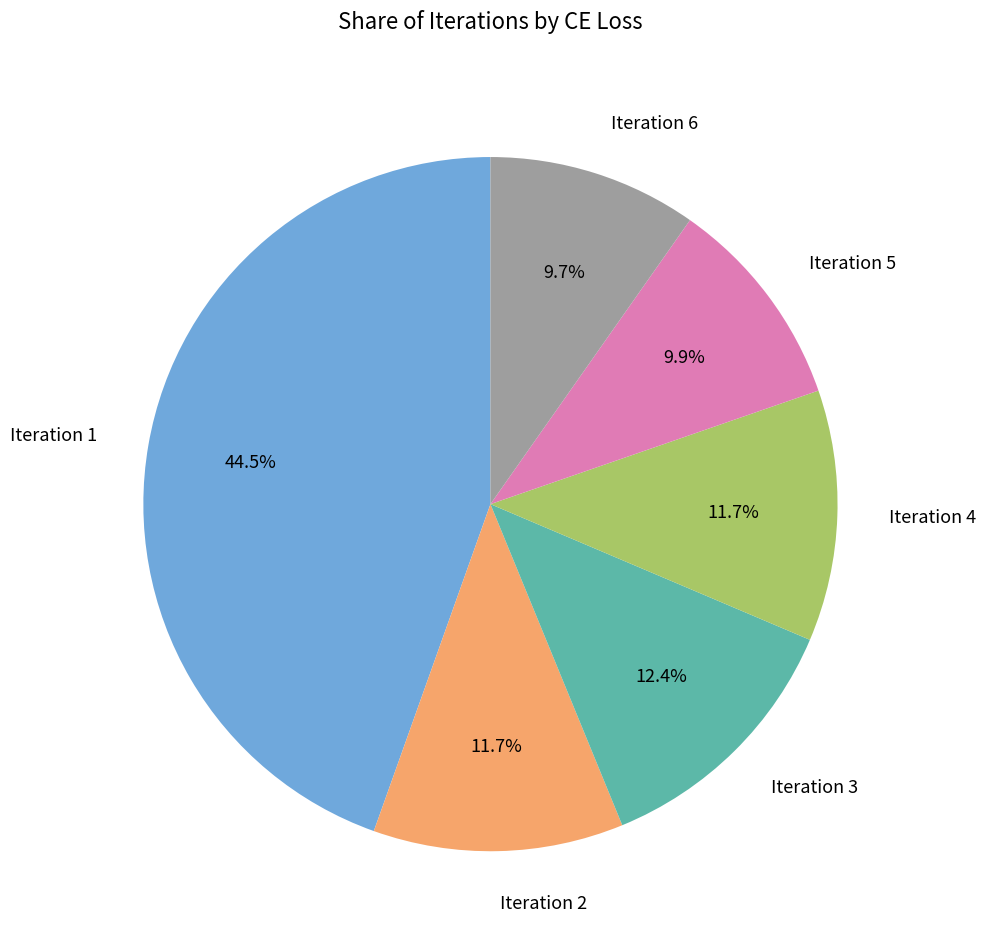

Which has a higher value, Iteration 6 or Iteration 2?

Iteration 2